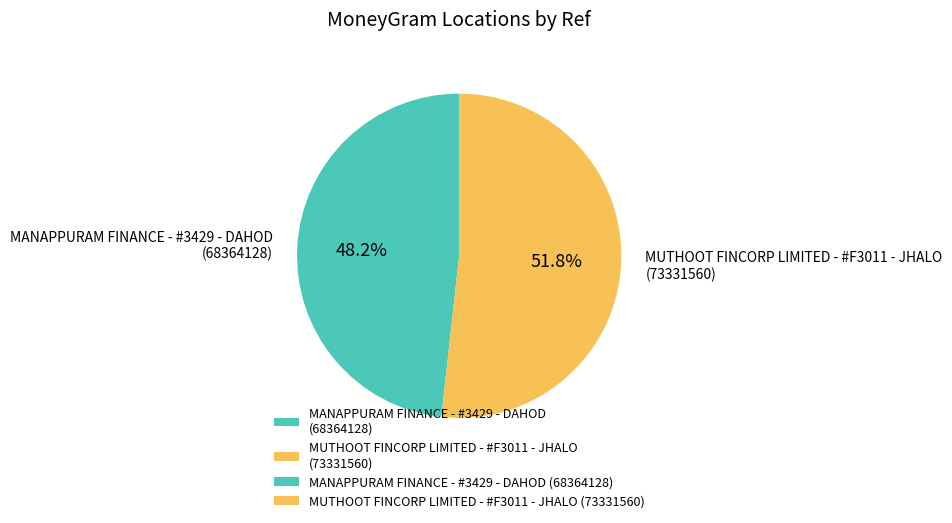

Which category has the smallest portion of the pie?

MANAPPURAM FINANCE - #3429 - DAHOD